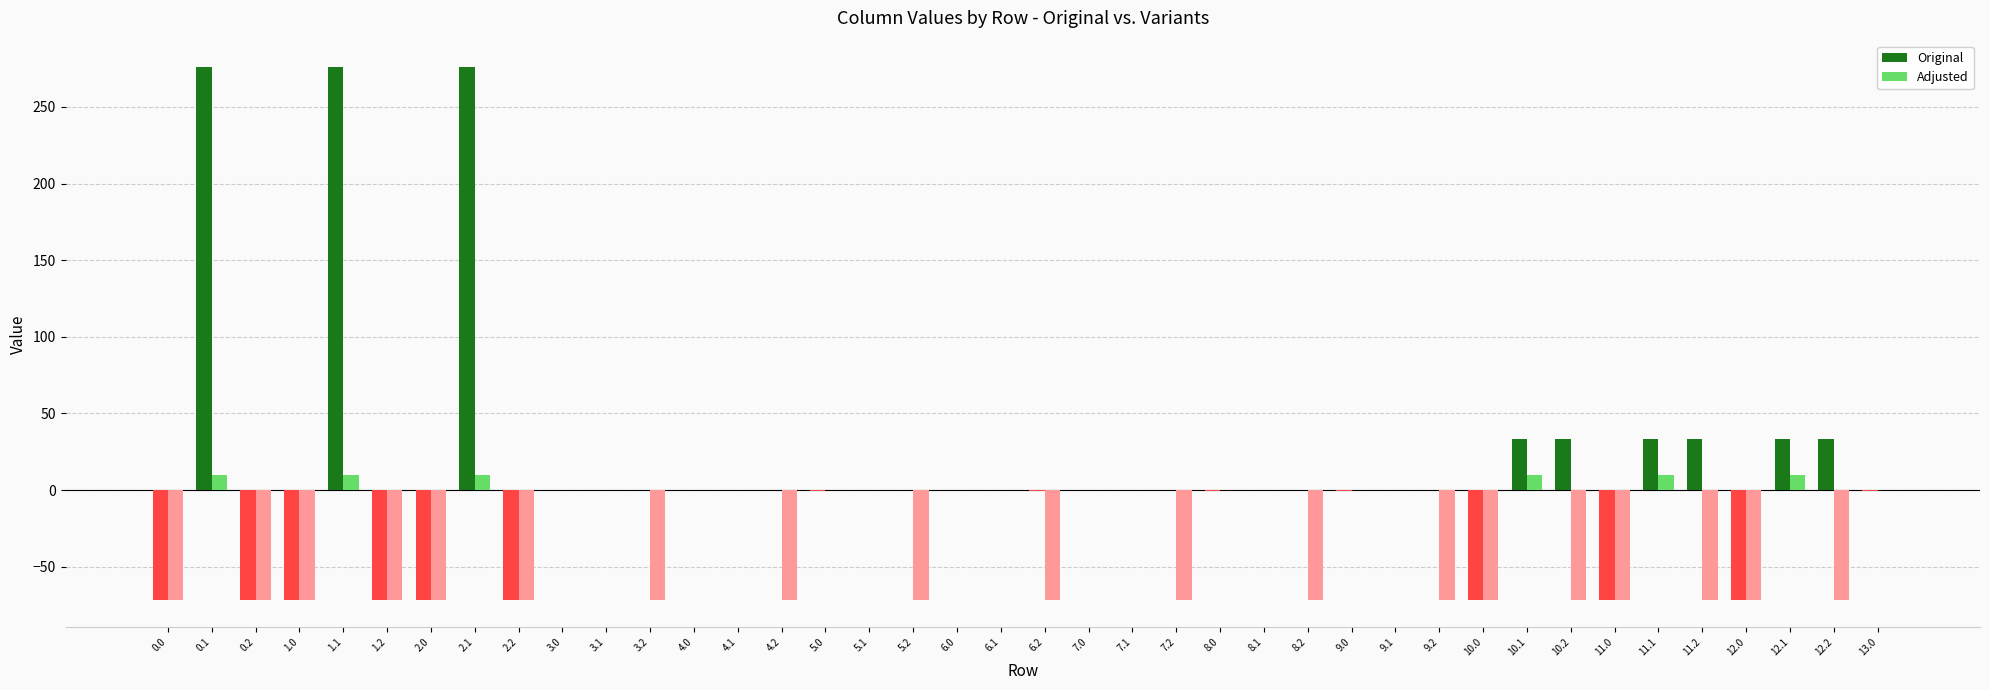

What are all the series names shown in the legend?

Original, Adjusted